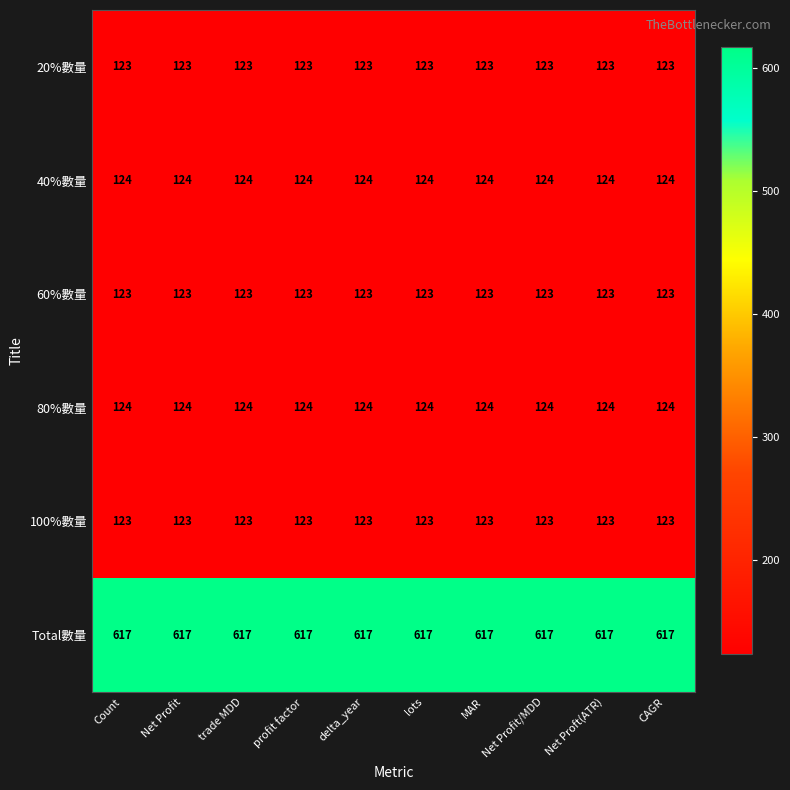

What is the difference between the highest and lowest values at Net Profit?

494